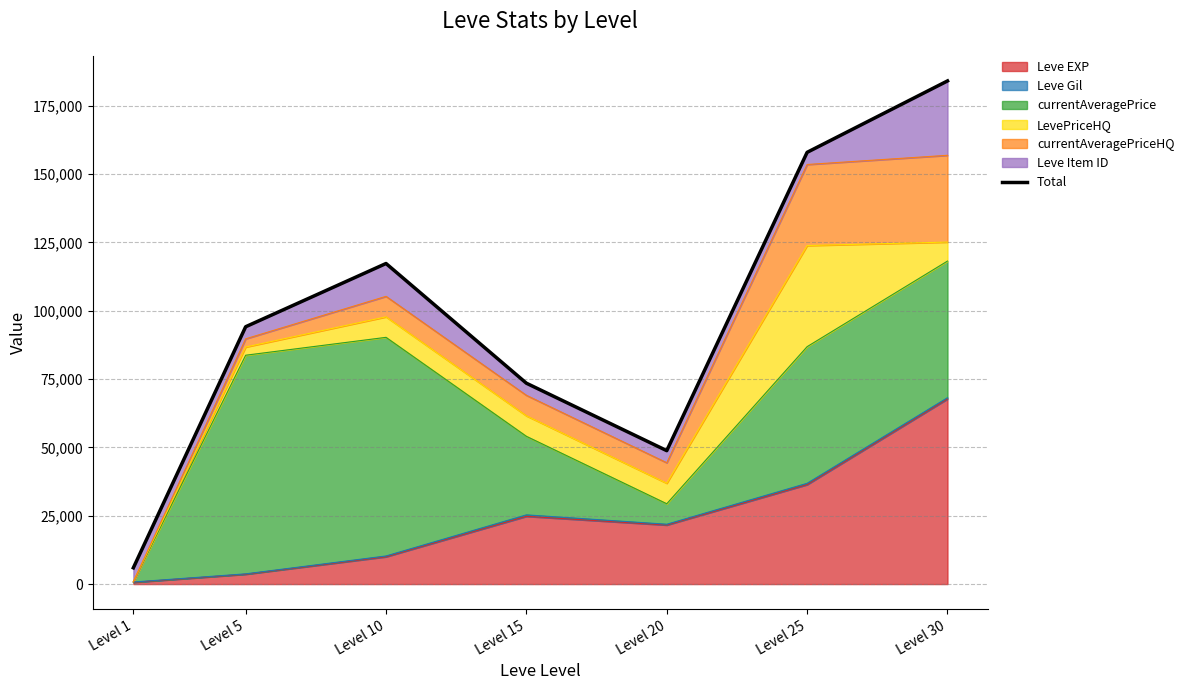

What is the value of the 5th point from the left?

48822